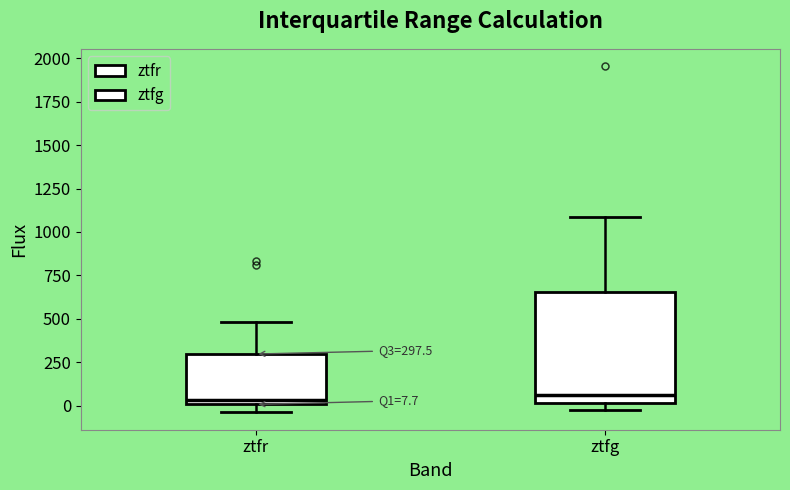

Comparing the boxes themselves (not the whiskers), which one is the tallest?

ztfg